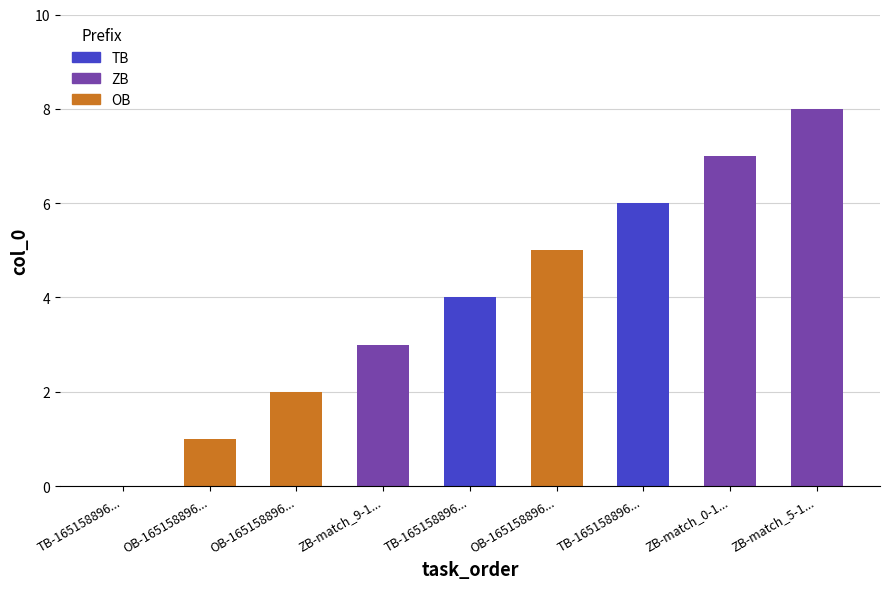

Count the number of data series in this chart.

1